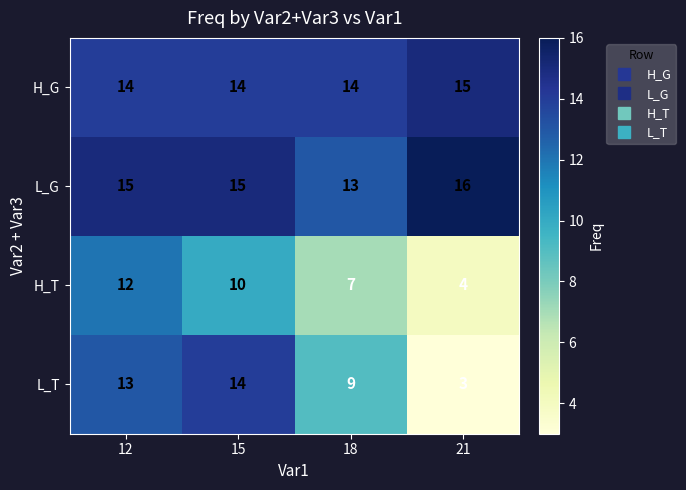

What is the spread (max minus min) of values at 18?

7